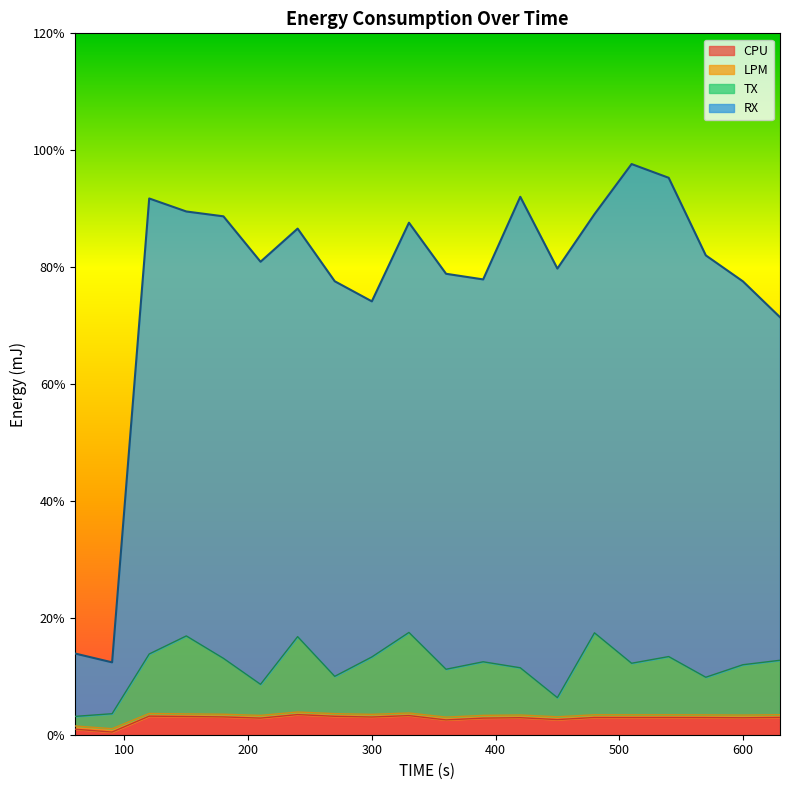

List the labels in order of TX value, largest first.

330, 480, 150, 240, 120, 540, 300, 180, 630, 390, 510, 600, 420, 360, 270, 570, 210, 450, 90, 60